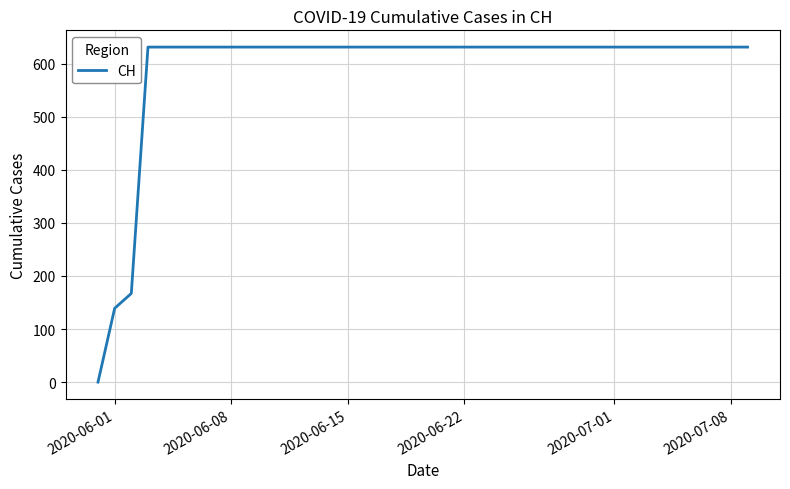

What is the difference between the maximum and minimum values?

631